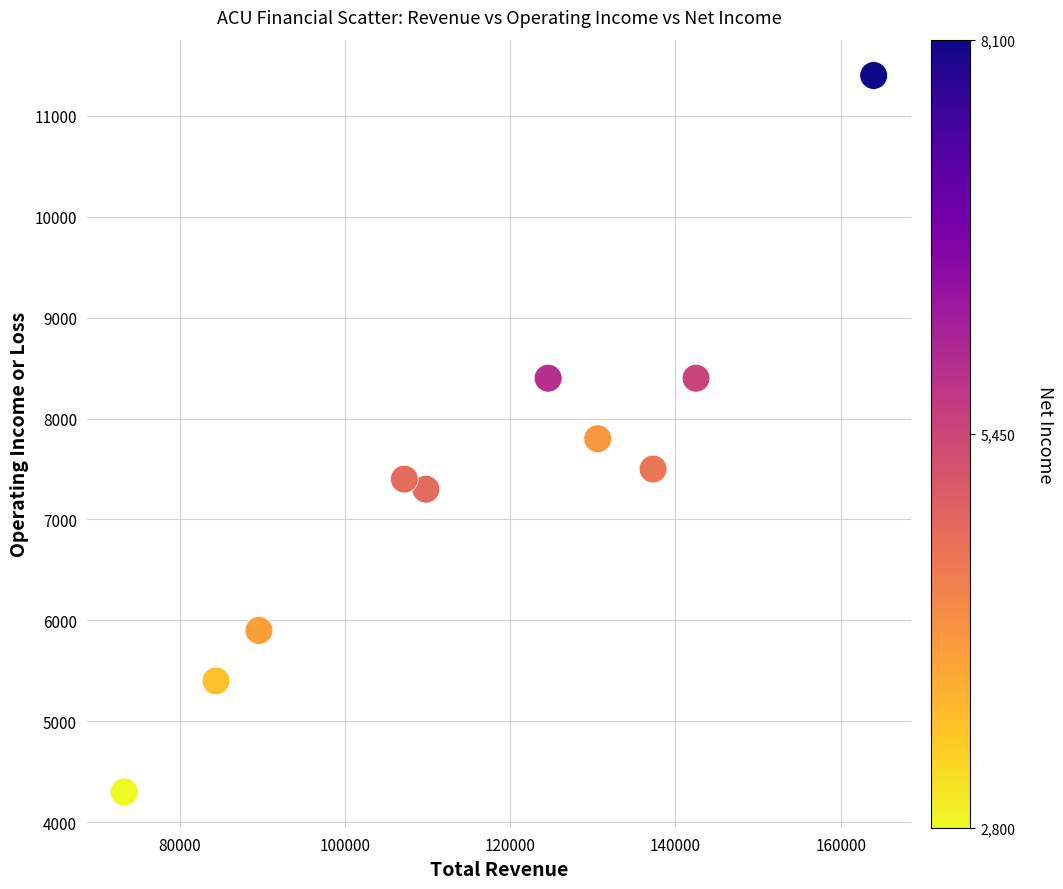

What is the average Y value?

7380